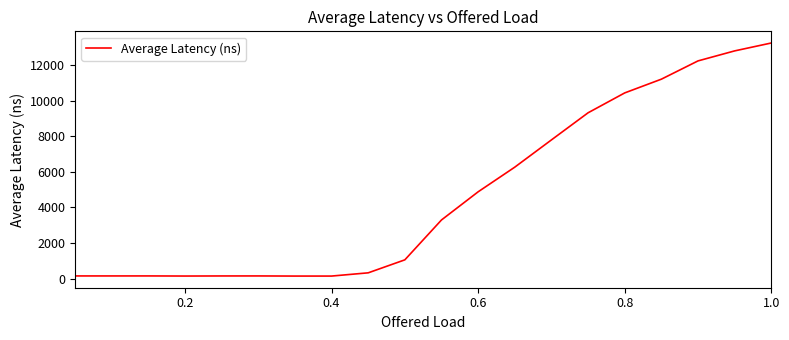

What is the maximum value shown in the chart?

13232.7